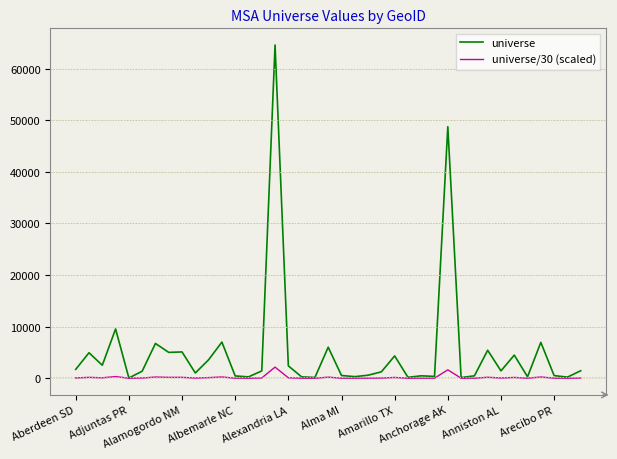

Which series has the largest total across all categories?

universe